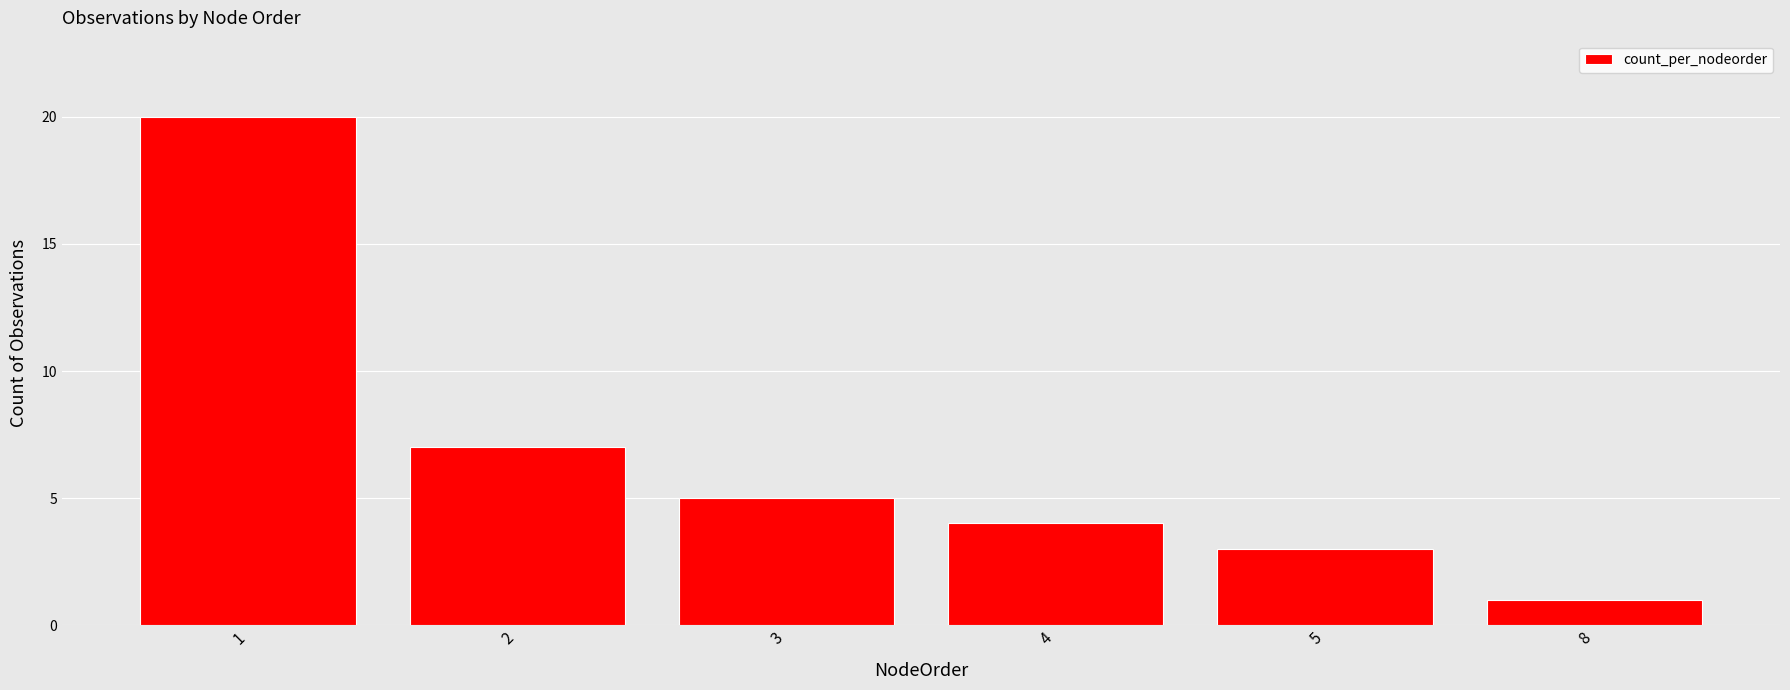

What is the sum of all values?

40